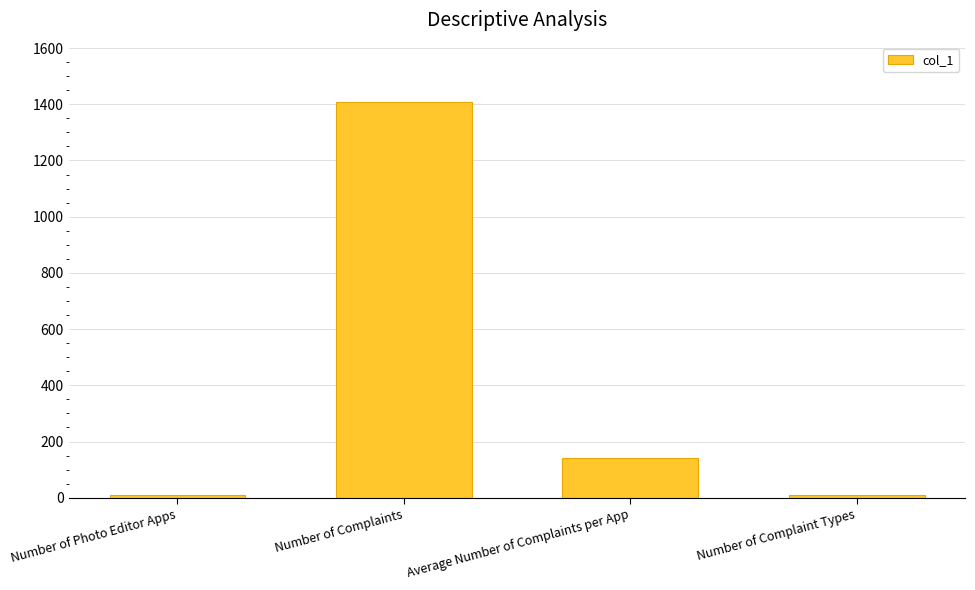

Read the value at Number of Complaint Types.

11.0